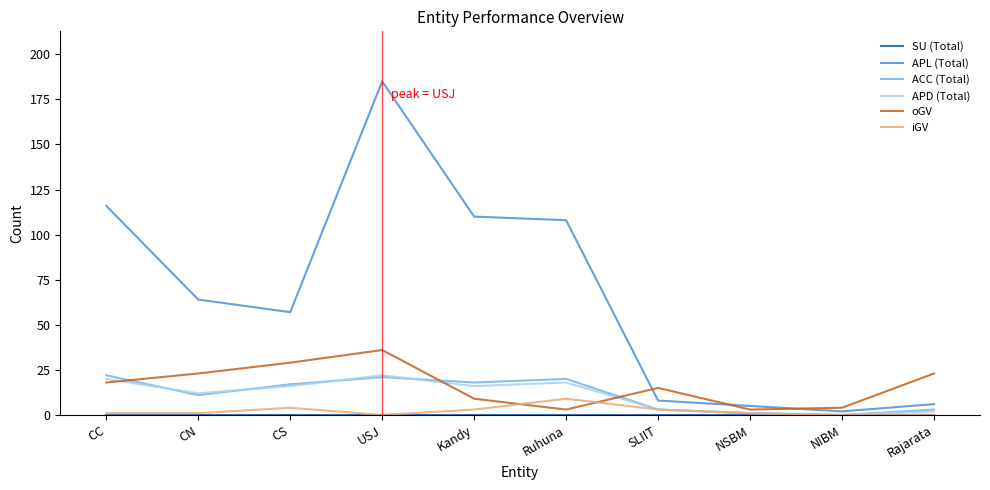

Which category has the highest value across all series?

USJ